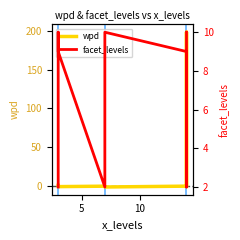

True or false: wpd has a value of -1.2 at 15.

False